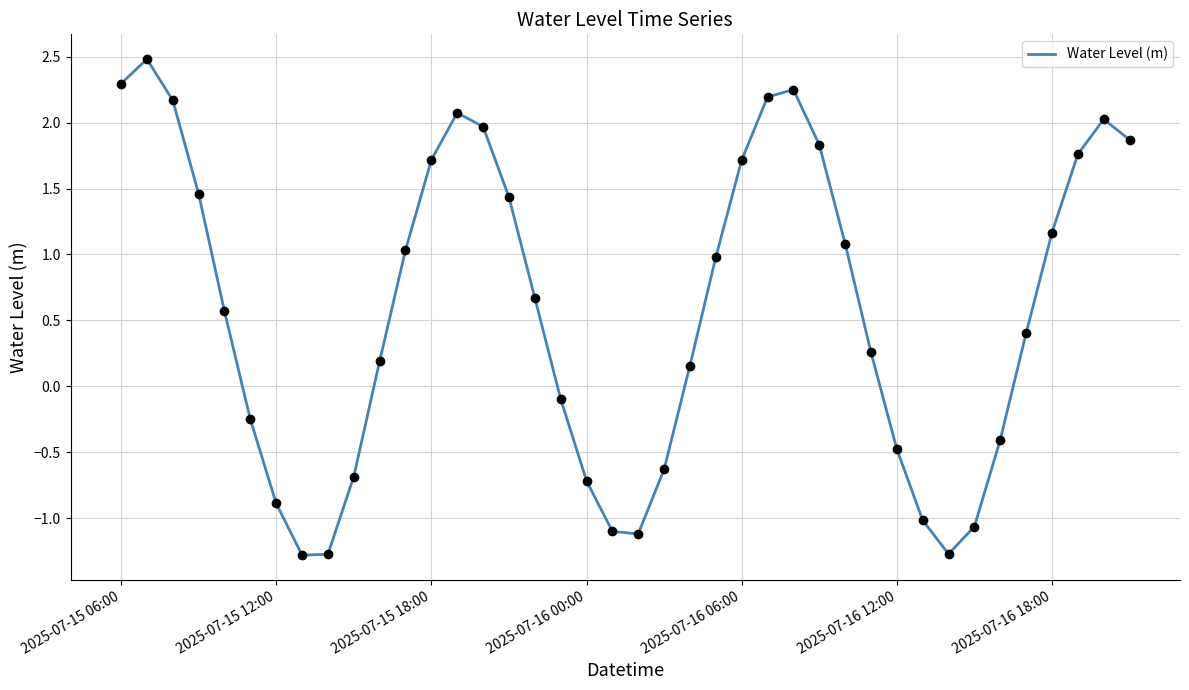

What is the greatest value displayed?

2.5